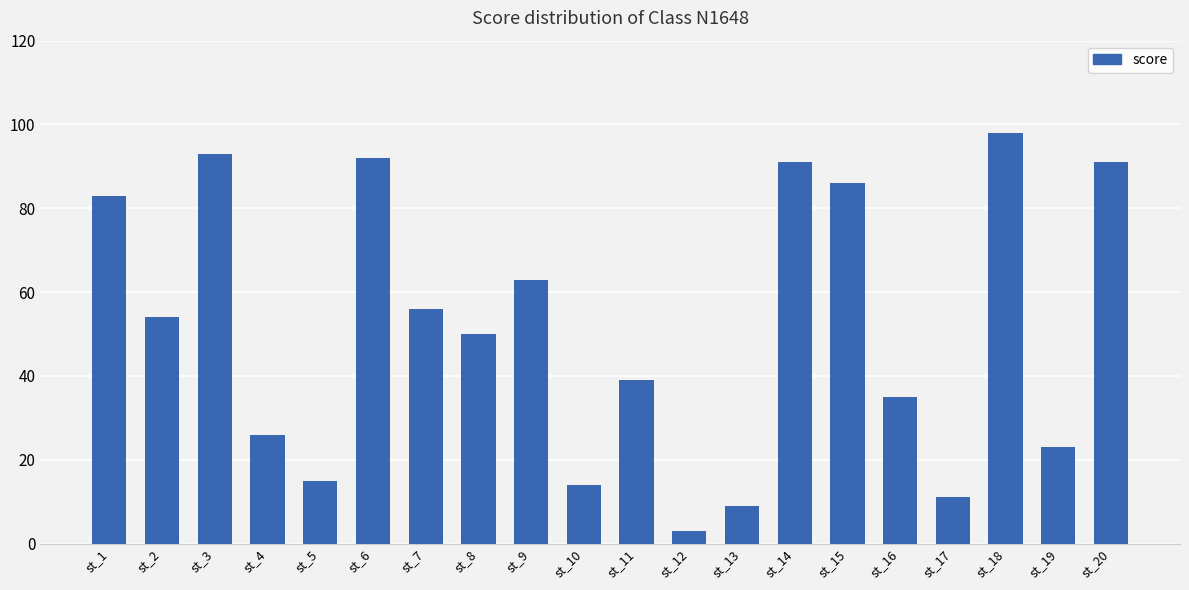

What is the value of the 11th bar from the left?

39